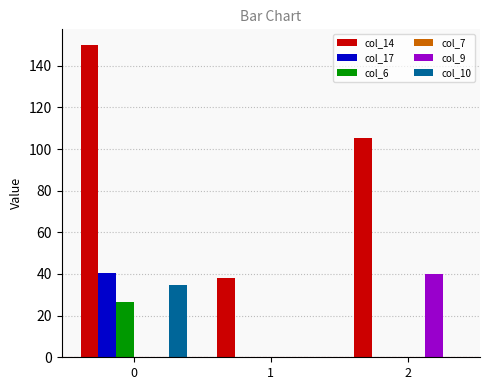

Which series has the largest total across all categories?

col_14